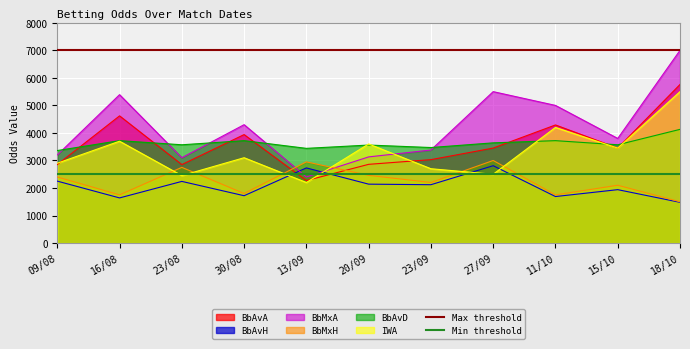

What is the label of the 2nd point from the left?

16/08